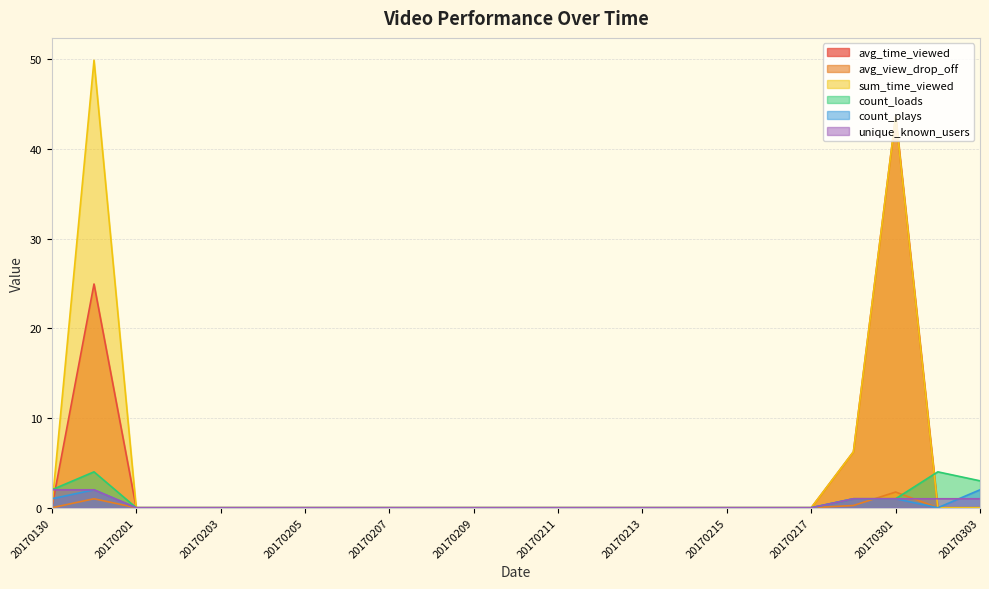

Reading right to left, transcribe all the data shown in this chart.

avg_time_viewed: 0.0	0.0	43.6	6.2	0.0	0.0	0.0	0.0	0.0	0.0	0.0	0.0	0.0	0.0	0.0	0.0	0.0	0.0	0.0	0.0	0.0	24.9	0.0
avg_view_drop_off: 0.0	0.0	1.8	0.2	0.0	0.0	0.0	0.0	0.0	0.0	0.0	0.0	0.0	0.0	0.0	0.0	0.0	0.0	0.0	0.0	0.0	1.0	0.0
sum_time_viewed: 0.0	0.0	43.6	6.2	0.0	0.0	0.0	0.0	0.0	0.0	0.0	0.0	0.0	0.0	0.0	0.0	0.0	0.0	0.0	0.0	0.0	49.9	0.0
count_loads: 3.0	4.0	1.0	1.0	0.0	0.0	0.0	0.0	0.0	0.0	0.0	0.0	0.0	0.0	0.0	0.0	0.0	0.0	0.0	0.0	0.0	4.0	2.0
count_plays: 2.0	0.0	1.0	1.0	0.0	0.0	0.0	0.0	0.0	0.0	0.0	0.0	0.0	0.0	0.0	0.0	0.0	0.0	0.0	0.0	0.0	2.0	1.0
unique_known_users: 1.0	1.0	1.0	1.0	0.0	0.0	0.0	0.0	0.0	0.0	0.0	0.0	0.0	0.0	0.0	0.0	0.0	0.0	0.0	0.0	0.0	2.0	2.0